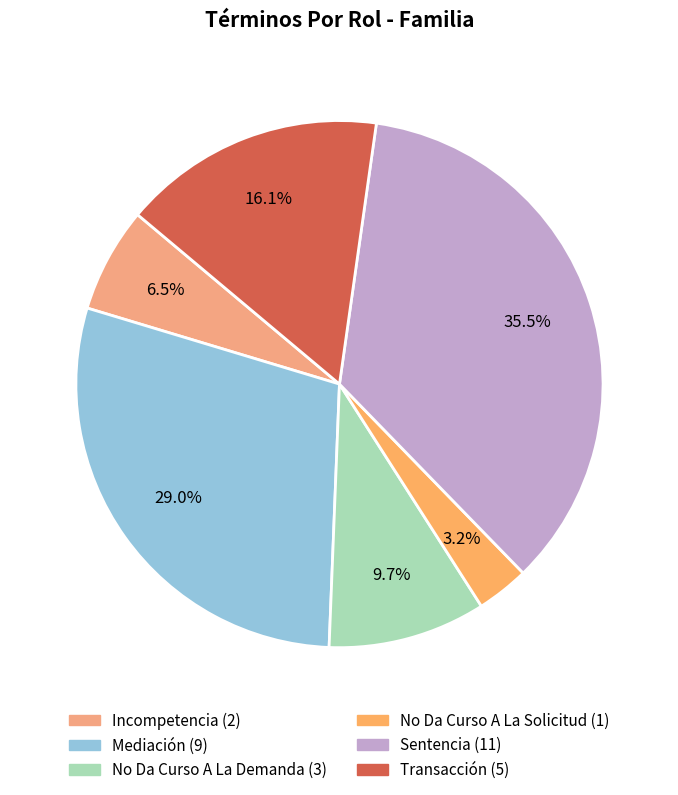

Does Sentencia represent more than half of the total?

No